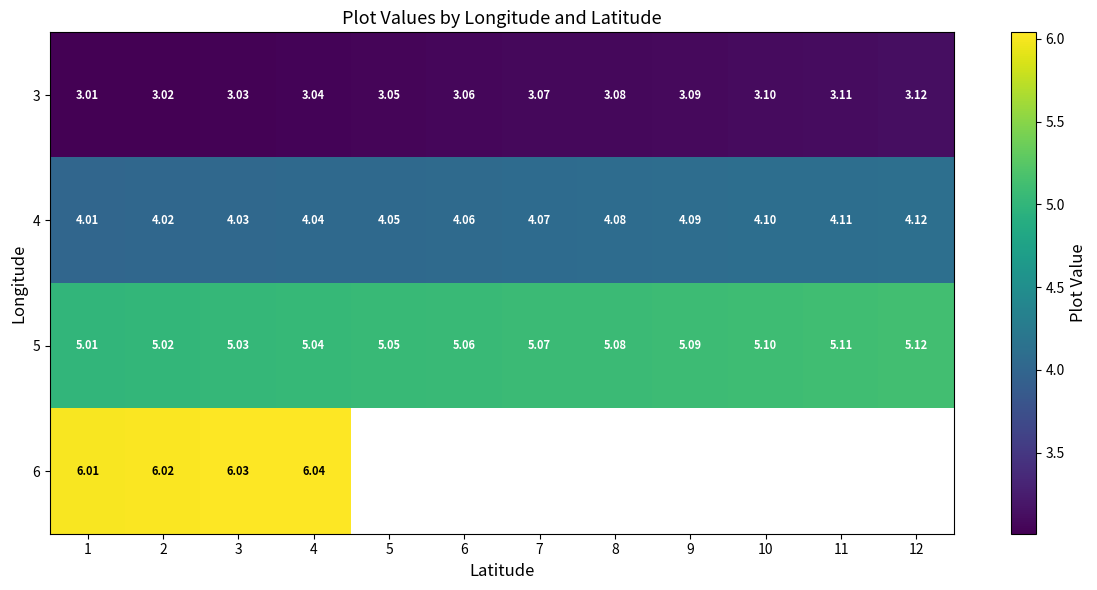

The value of 4 at 12 is 4.1. True or false?

True